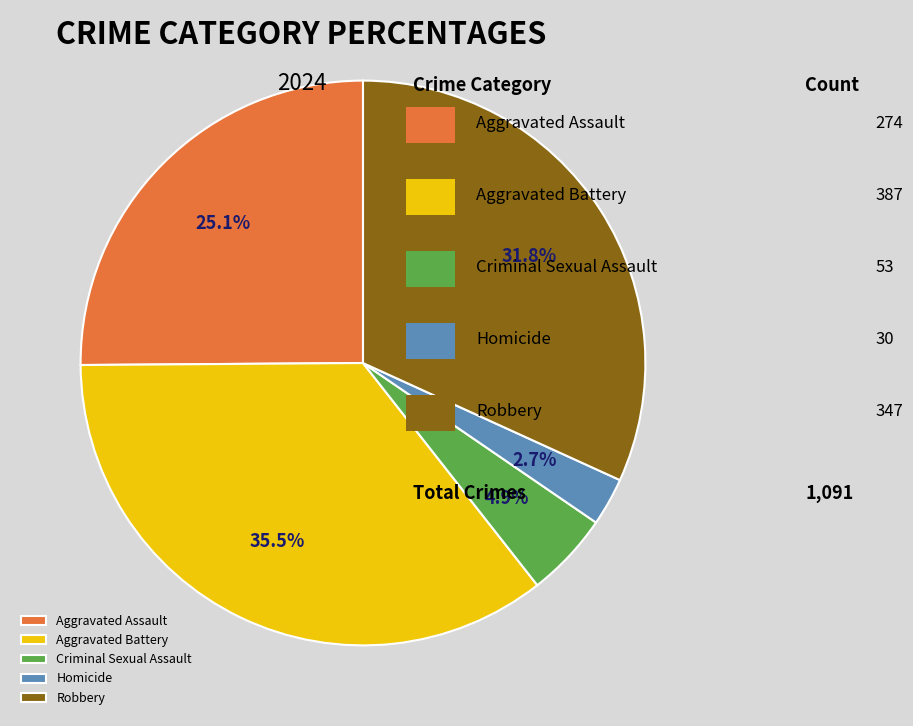

Is there a majority slice in this chart?

No